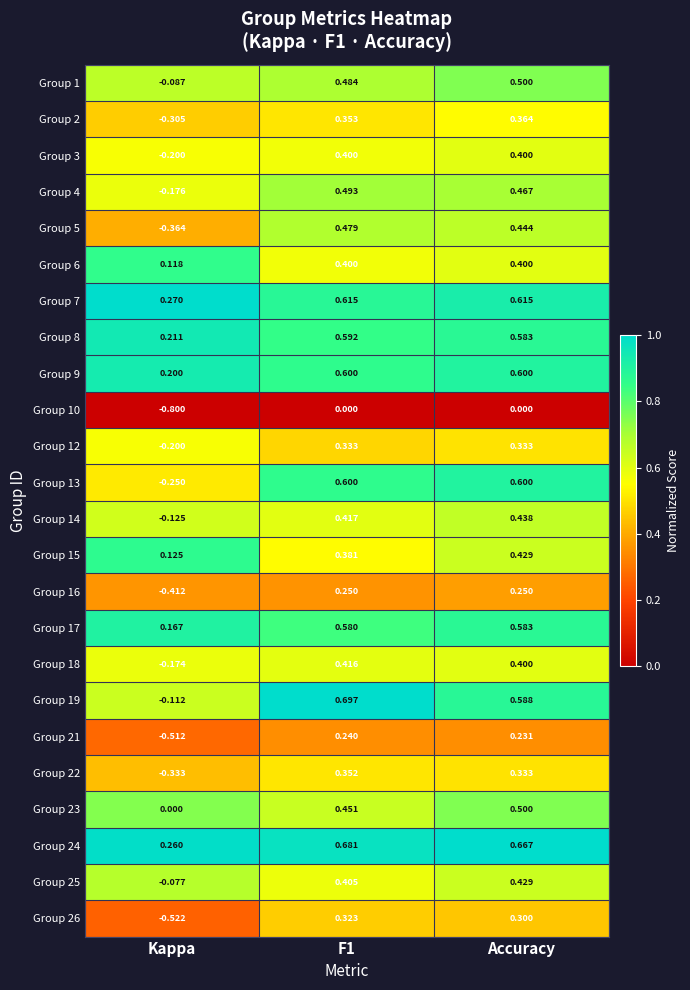

Where is Group 23 nearest to the value 0?

Kappa